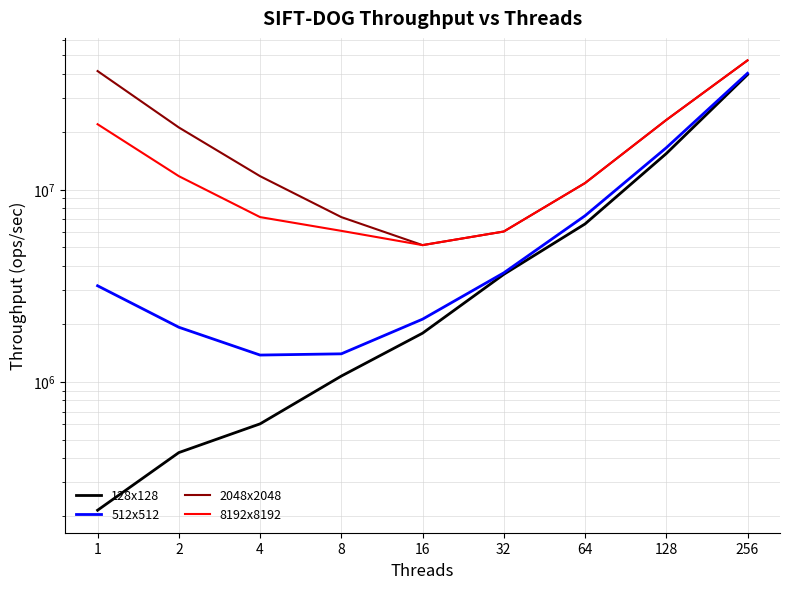

How many distinct data groups are displayed?

4